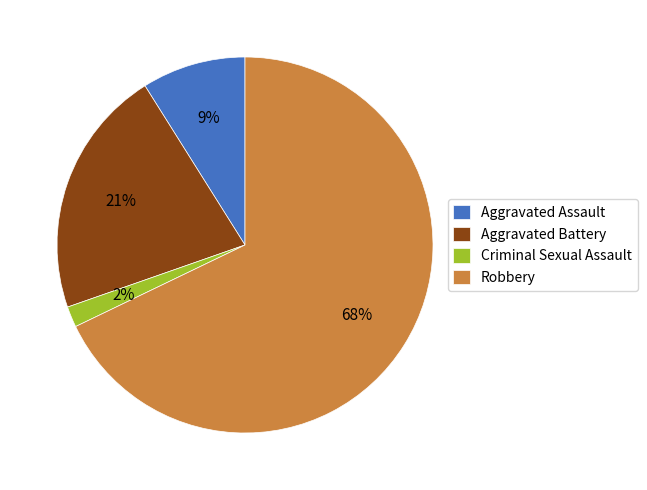

Which slice represents more than half of the pie?

Robbery